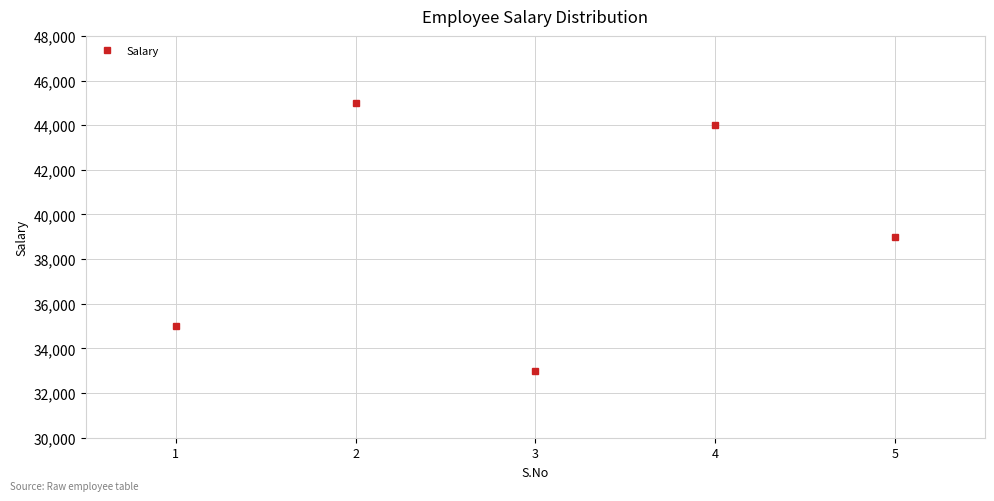

What is the change in value from 1 to 3?

-2000